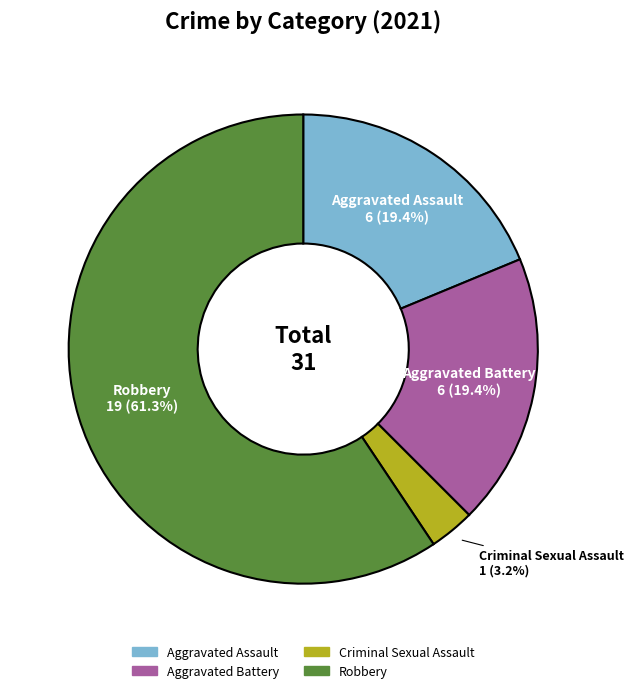

Is the sum of Aggravated Battery and Aggravated Assault greater than half?

No